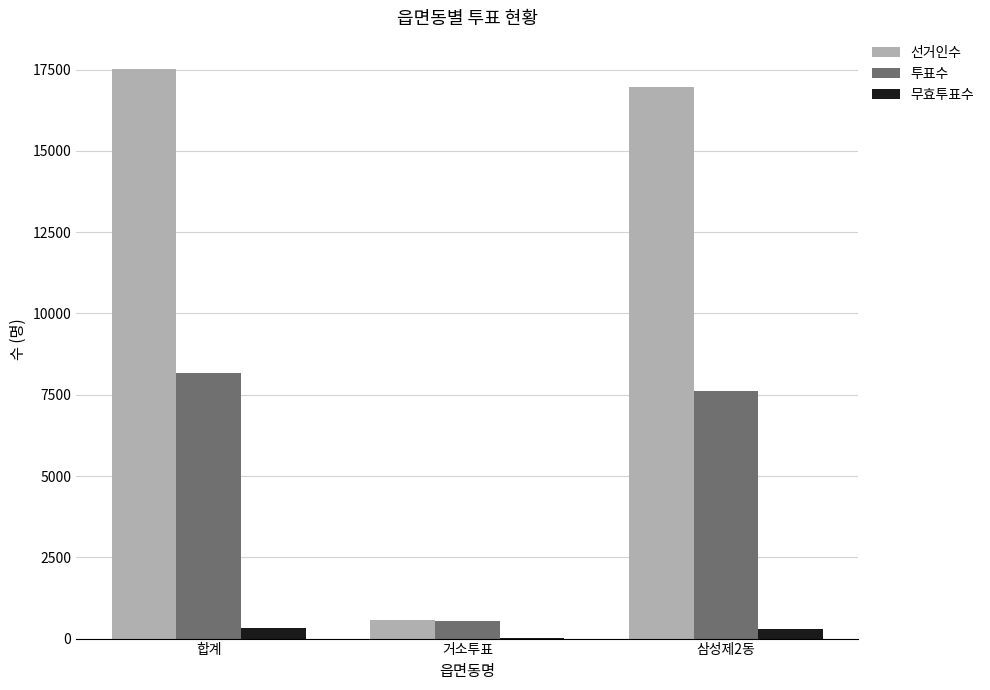

Which label corresponds to the largest value in the chart?

합계